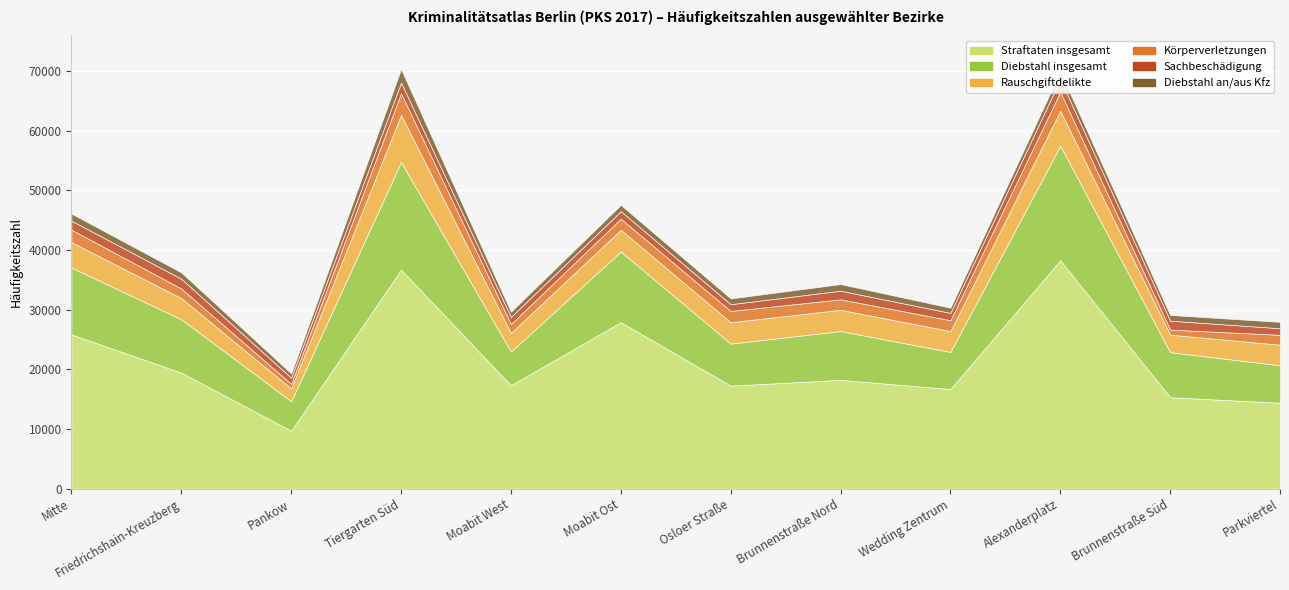

Which series changed the most between Mitte and Moabit Ost?

Straftaten insgesamt